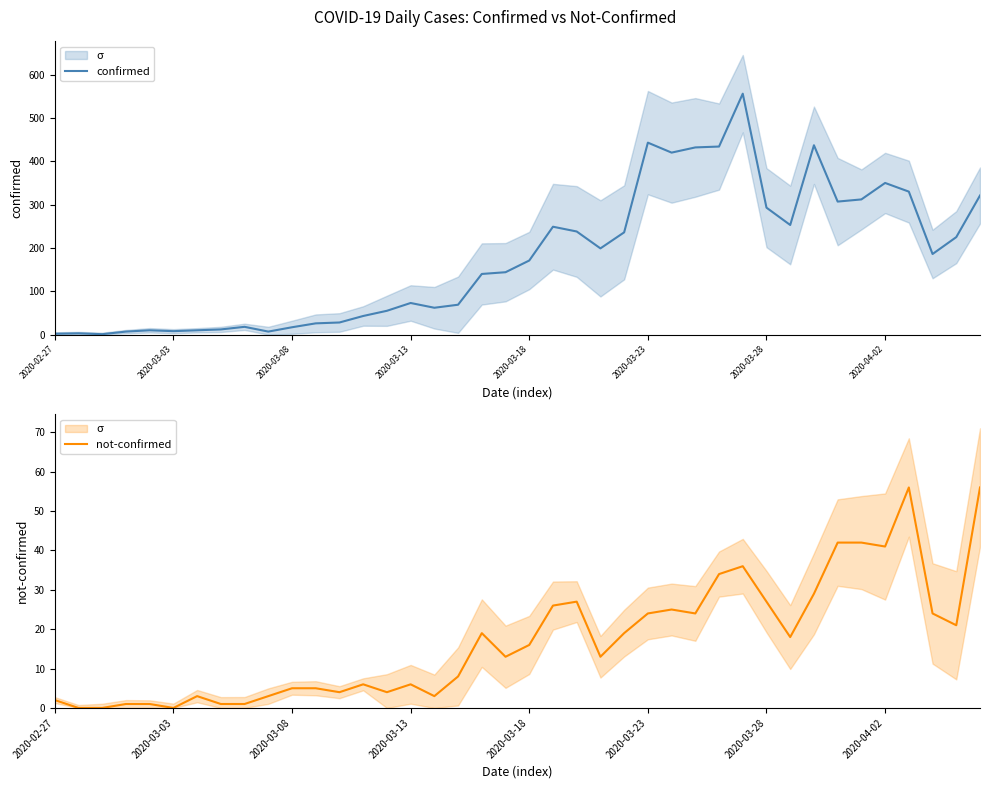

What is the highest value of the confirmed series?

556